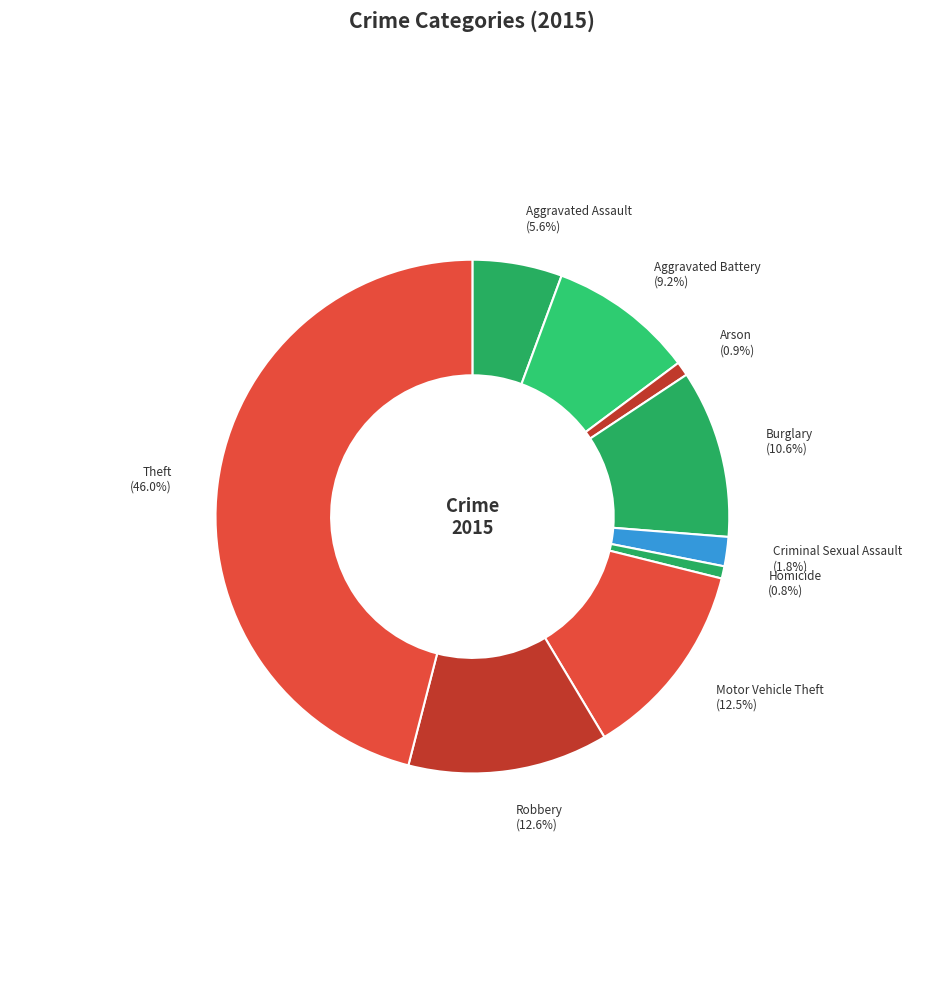

Do Criminal Sexual Assault and Aggravated Battery together represent more than half of the pie?

No